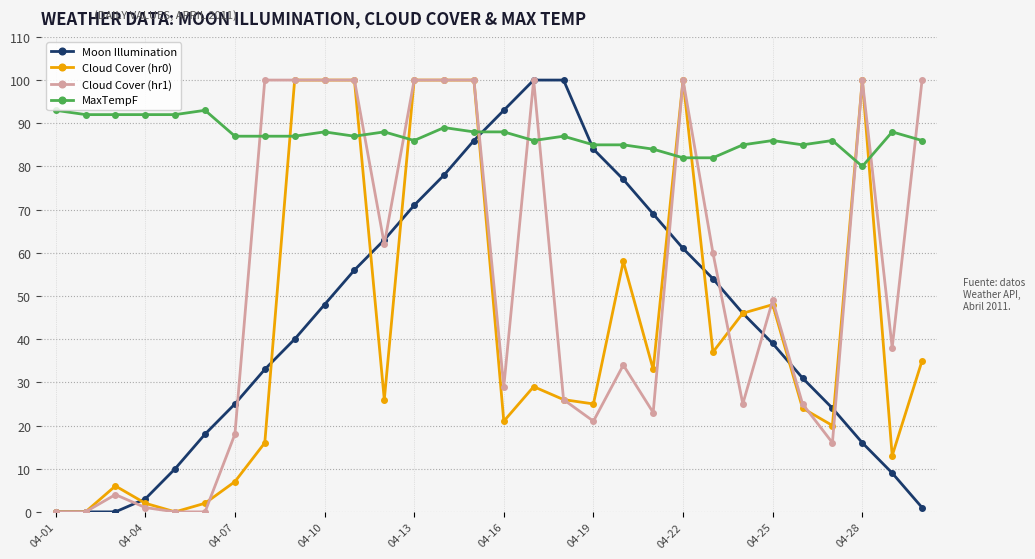

What is the difference between the maximum and minimum values in the Cloud Cover (hr1) series?

100